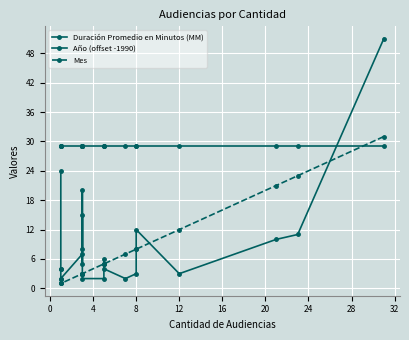

Does the chart display data point markers on the line(s)?

Yes